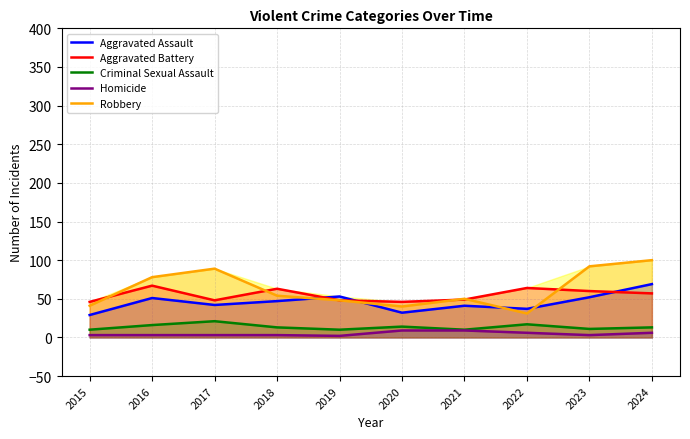

Rank the series at 2020 from highest to lowest value.

Aggravated Battery, Robbery, Aggravated Assault, Criminal Sexual Assault, Homicide